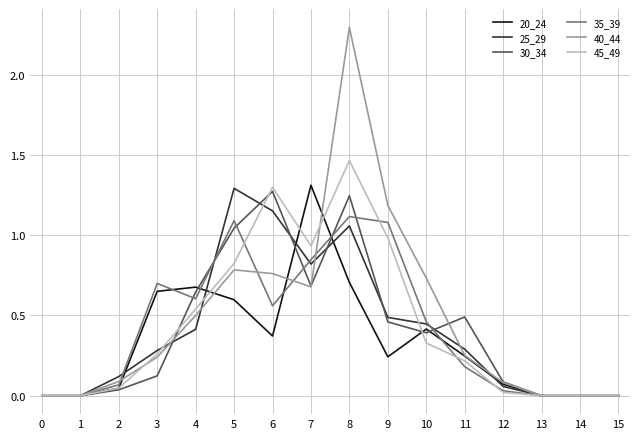

True or false: 25_29 has a value of 0.0 at 14.

True